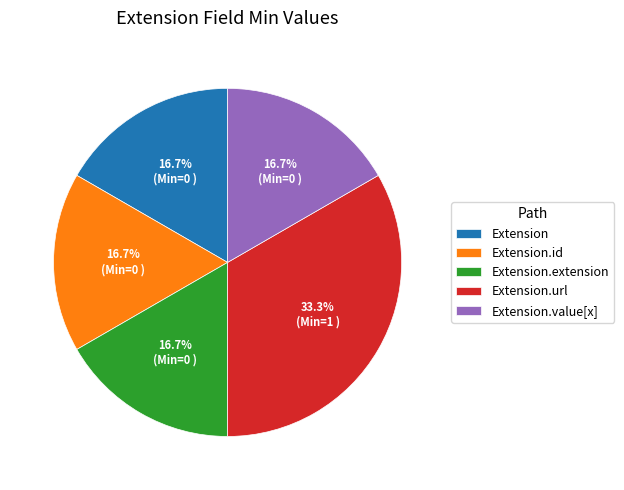

Is there any slice that represents more than half of the pie?

No